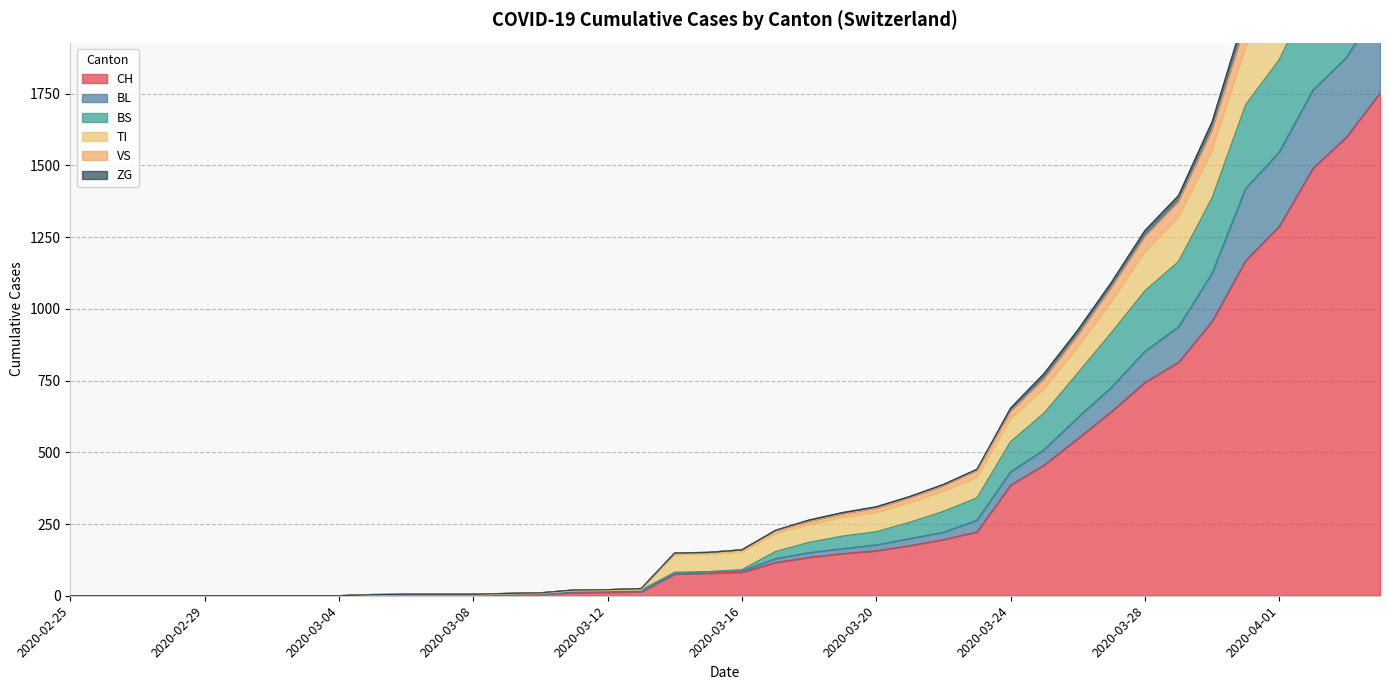

How many lines are shown in the chart?

6